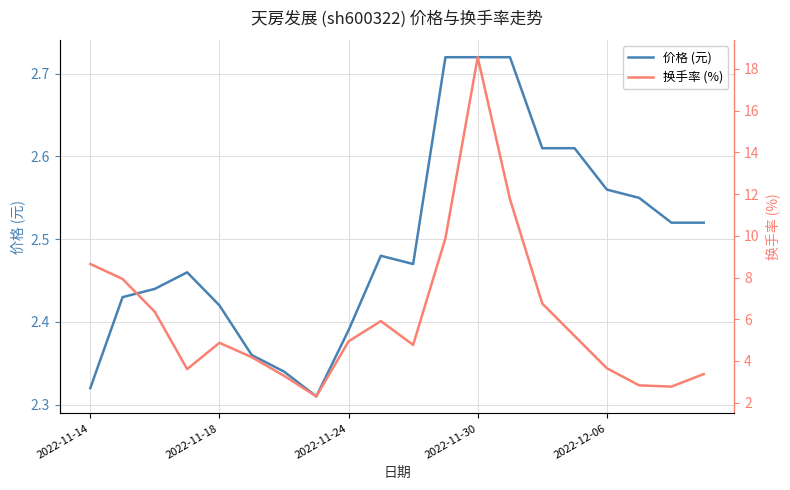

Is it true that 价格 (元) equals 0.7 at 2022-11-14?

False